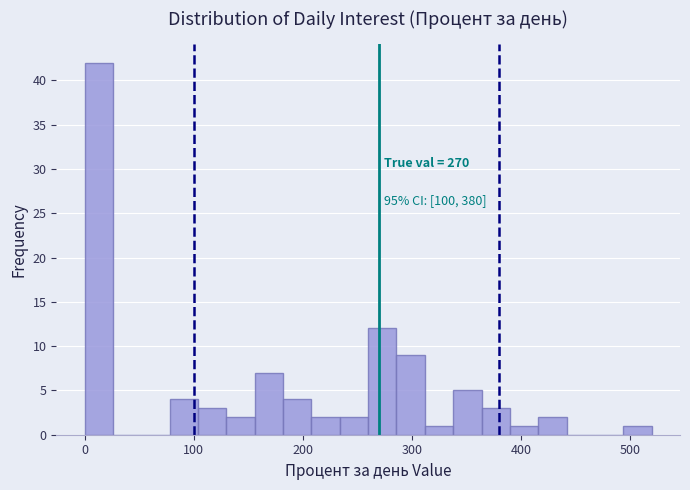

Around what value on the x-axis is the tallest bar? Give the approximate position of its centre, as read against the axis.

10